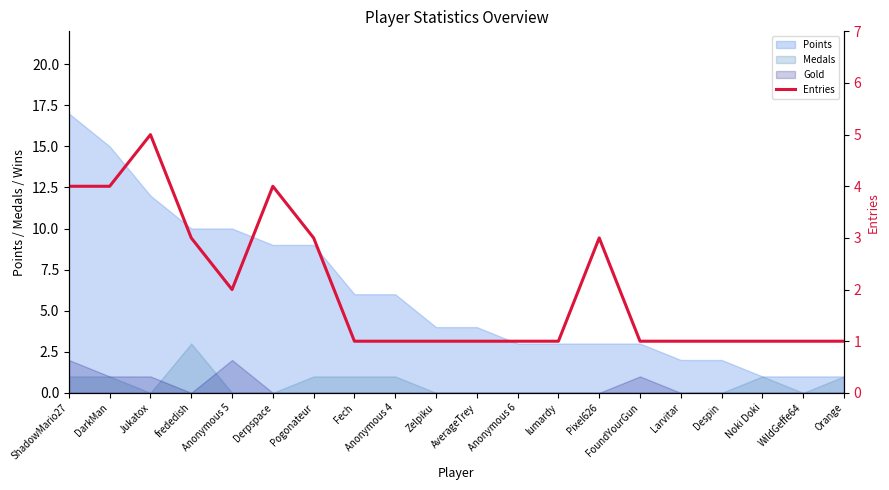

The chart shows a value of 1 at FoundYourGun. True or false?

True